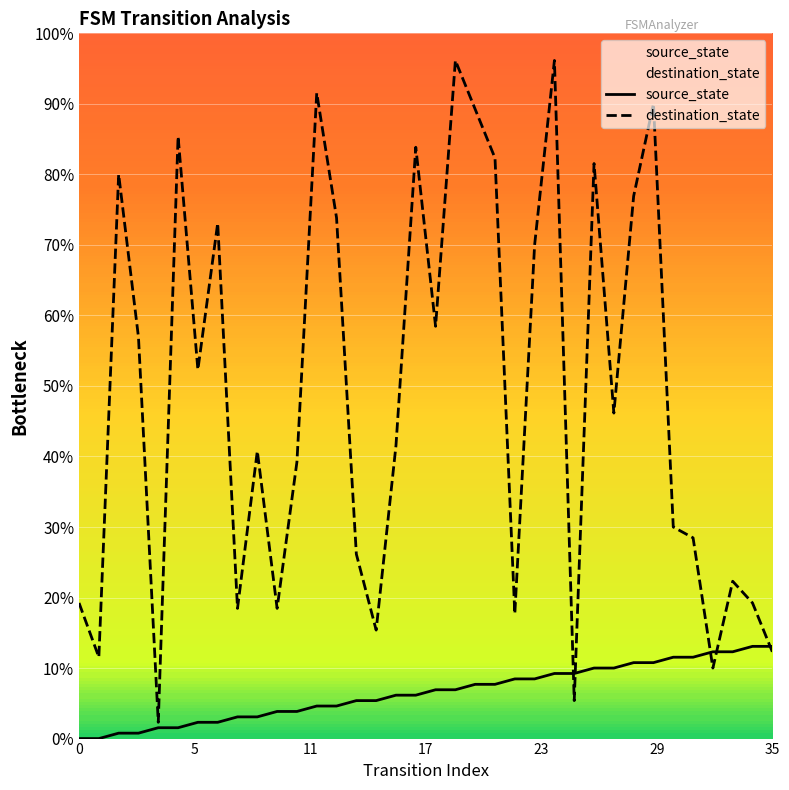

Which series has the largest total across all categories?

destination_state